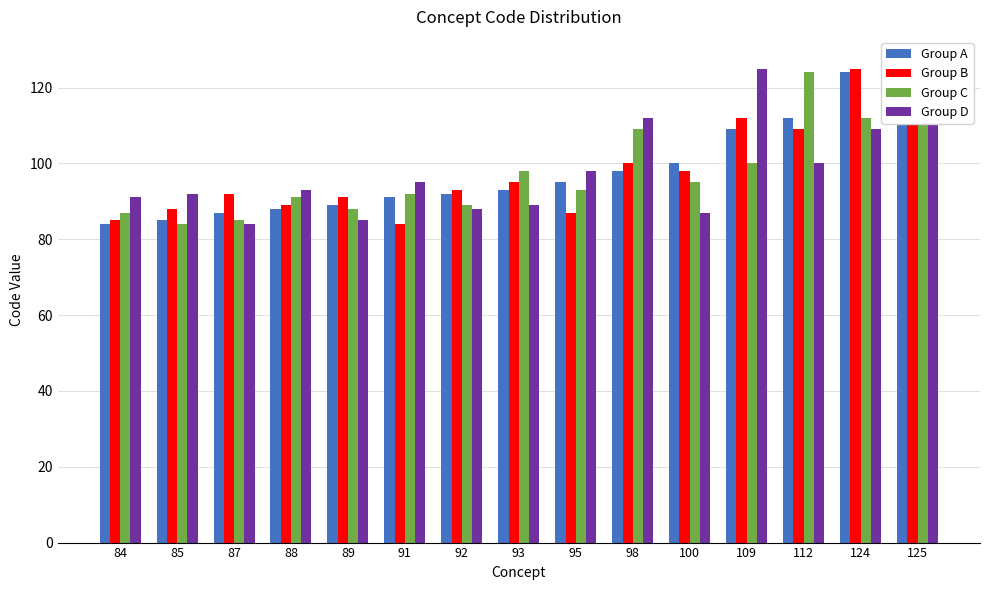

What is the value of the Group D bar at the 15th from the left?

126